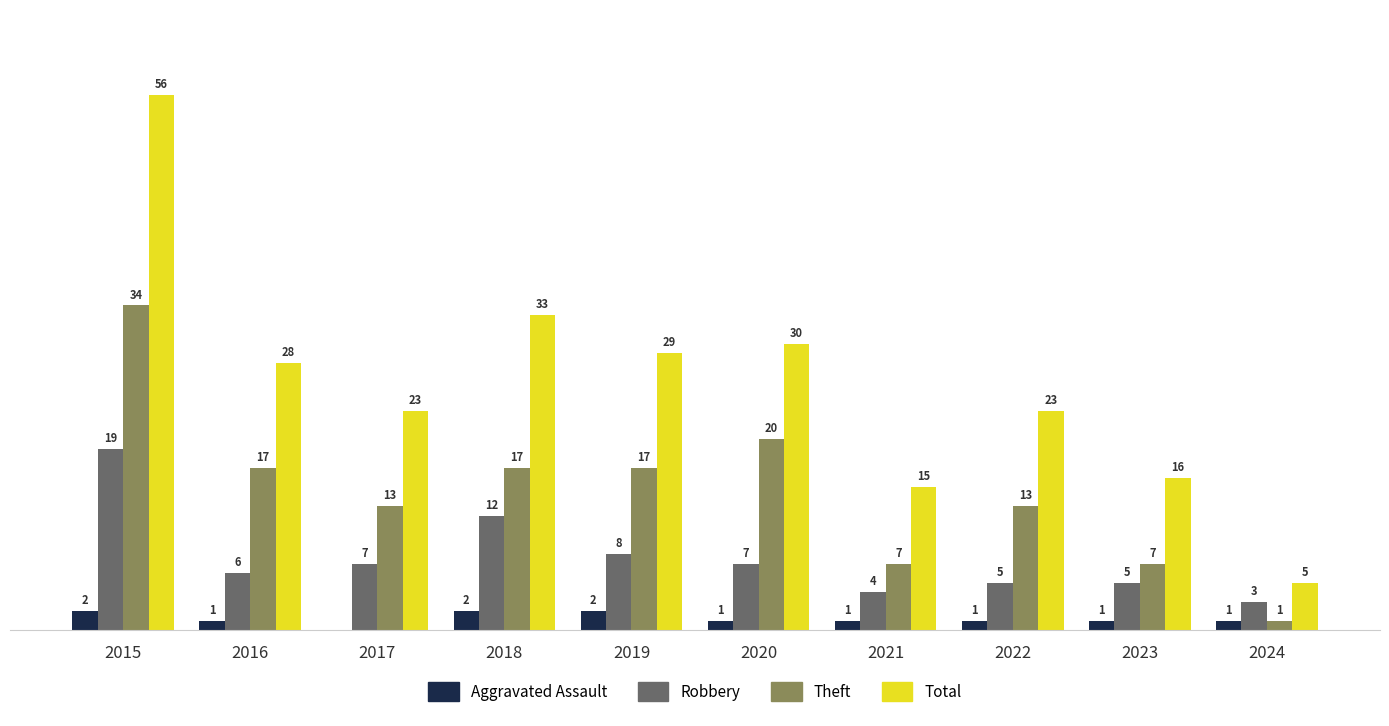

Is the value of Aggravated Assault at 2018 greater than the value of Robbery at 2019?

No